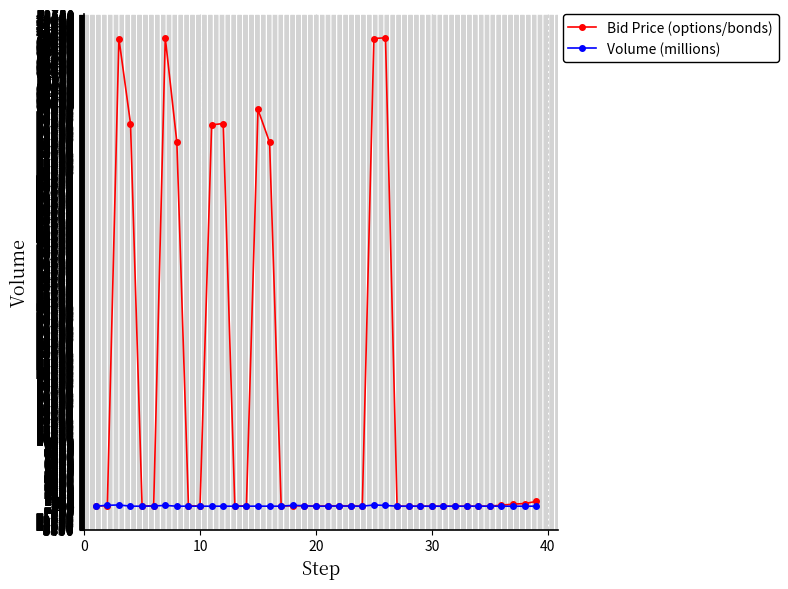

Does the chart have visible grid lines?

Yes